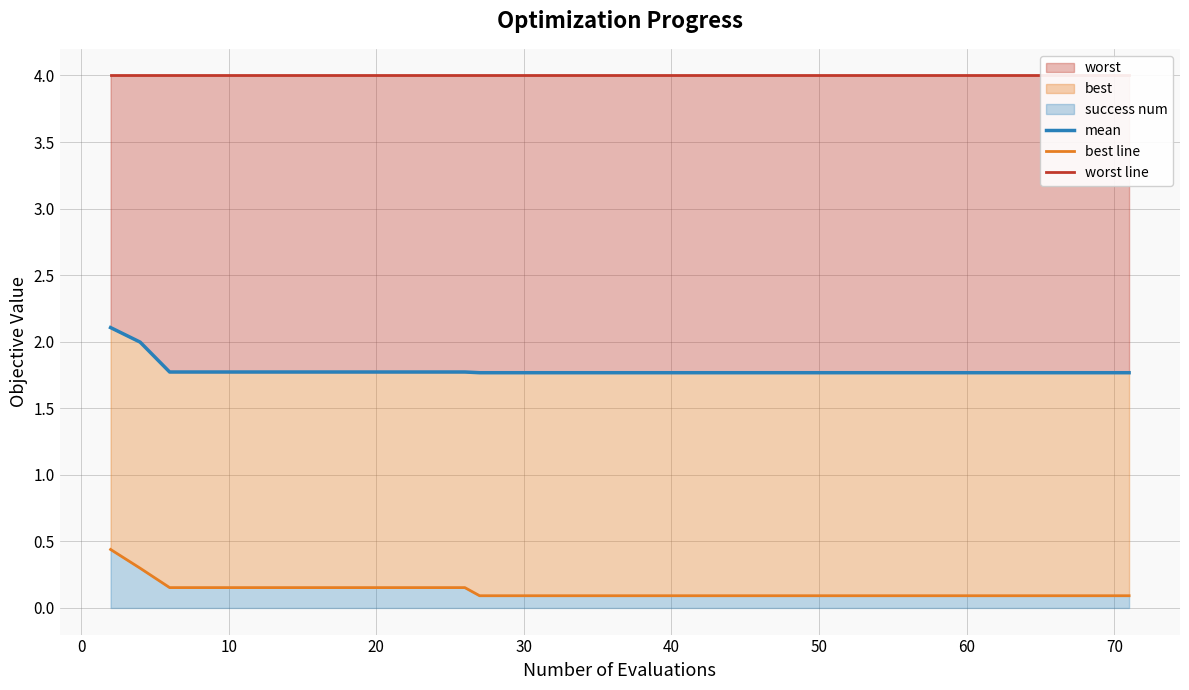

Rank the series by their maximum value, from highest to lowest.

worst line, mean, best line